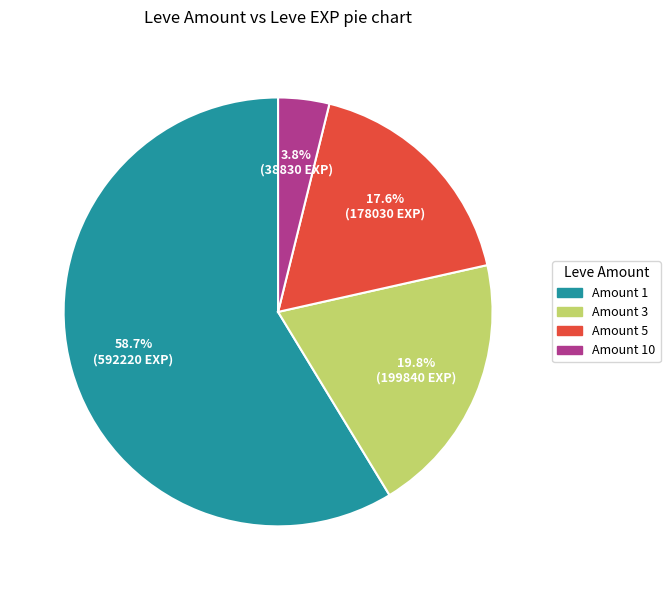

How many slices are in this pie chart?

4